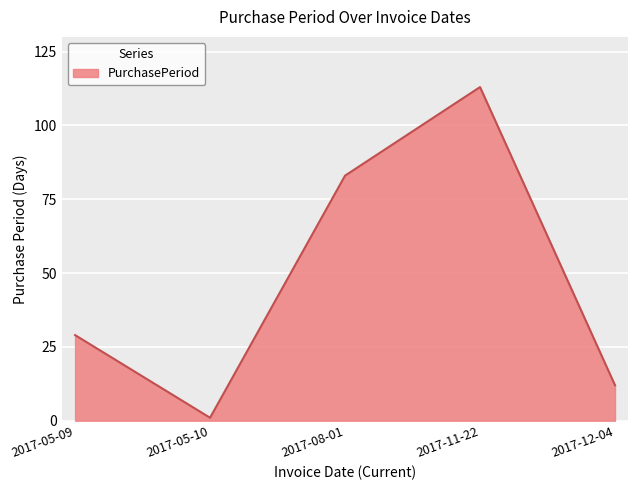

The chart shows a value of 118 at 2017-08-01. True or false?

False